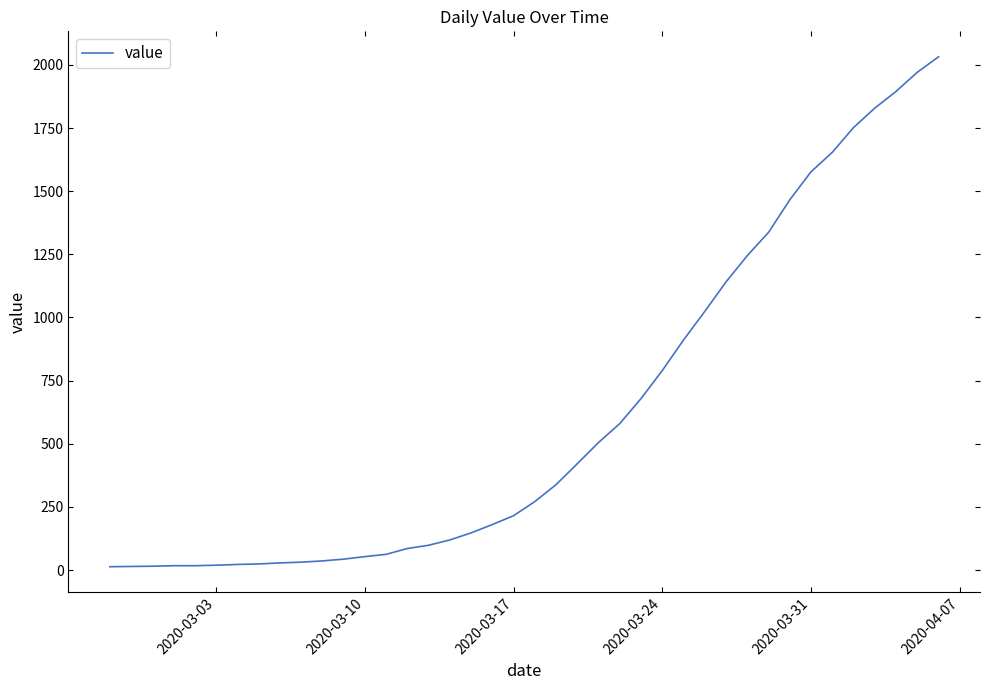

What is the difference between the maximum and minimum values?

2019